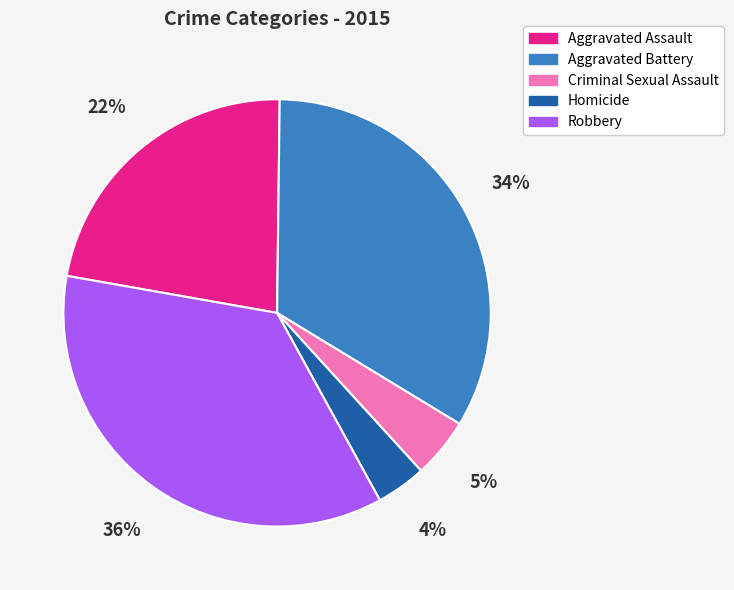

Do Homicide and Aggravated Assault together represent more than half of the pie?

No